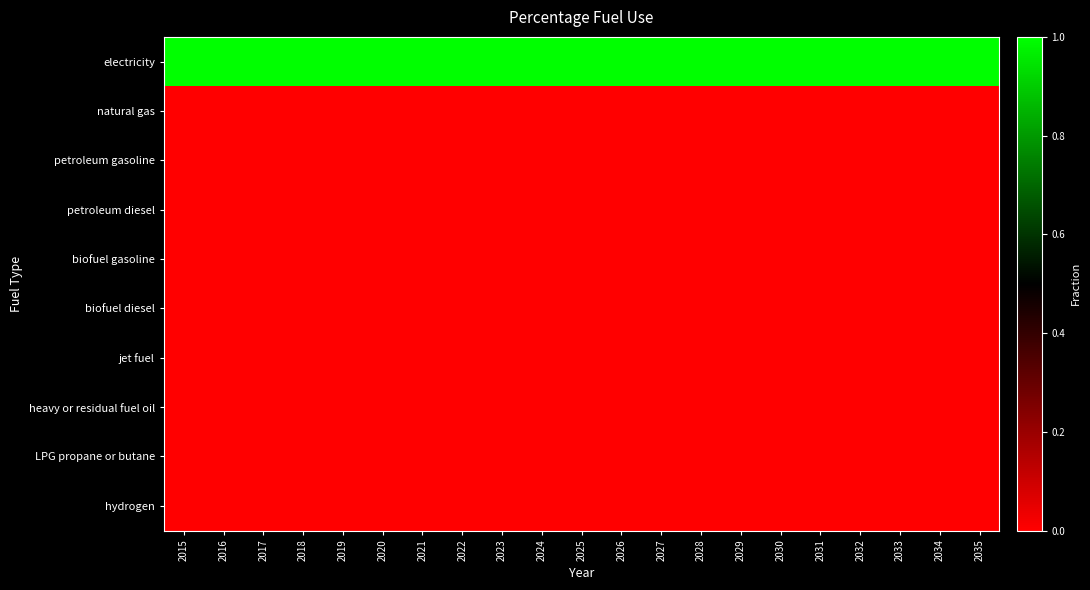

Which has a higher value, 2030 or 2026?

2030